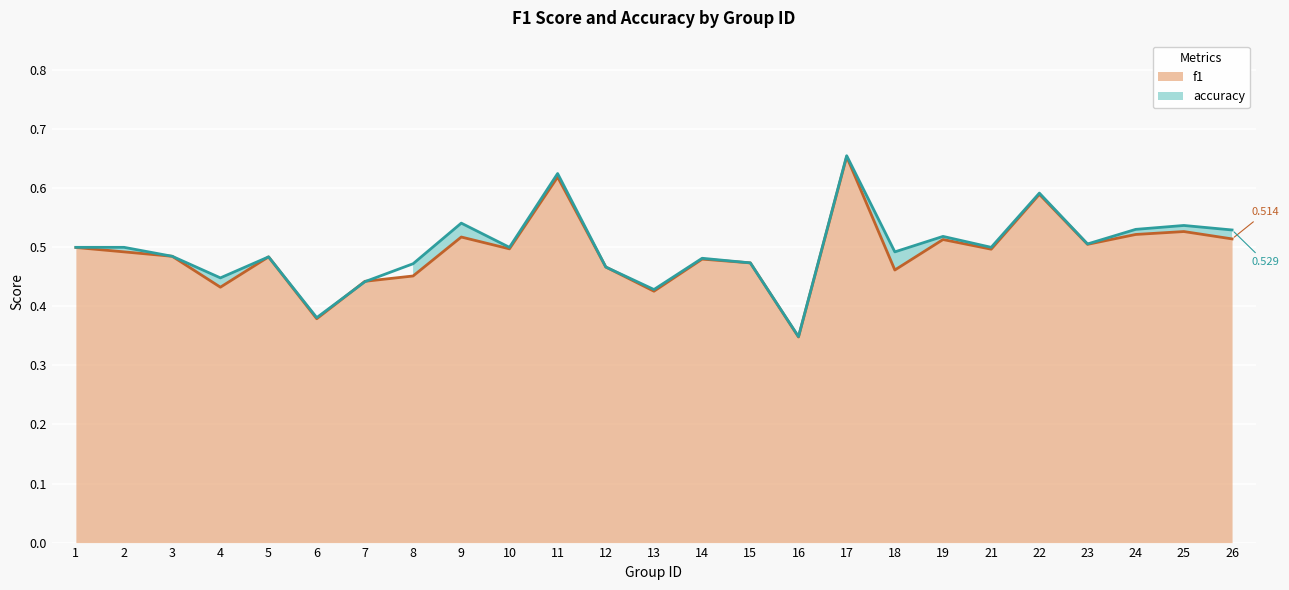

Which has a higher value, 17 or 5?

17